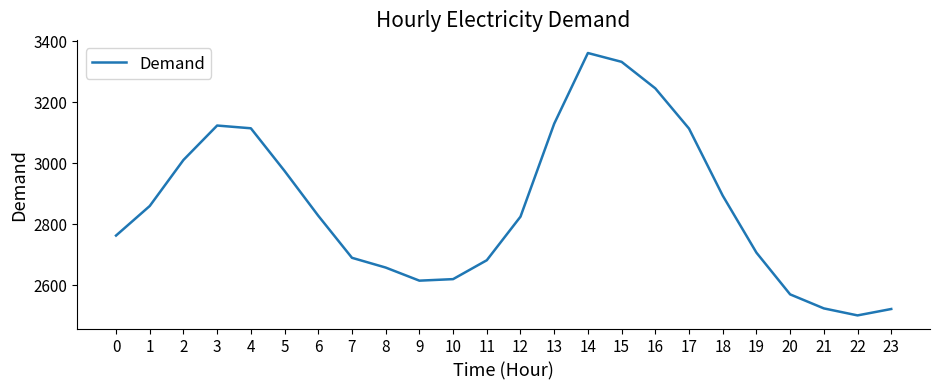

Which category has the highest value across all series?

14